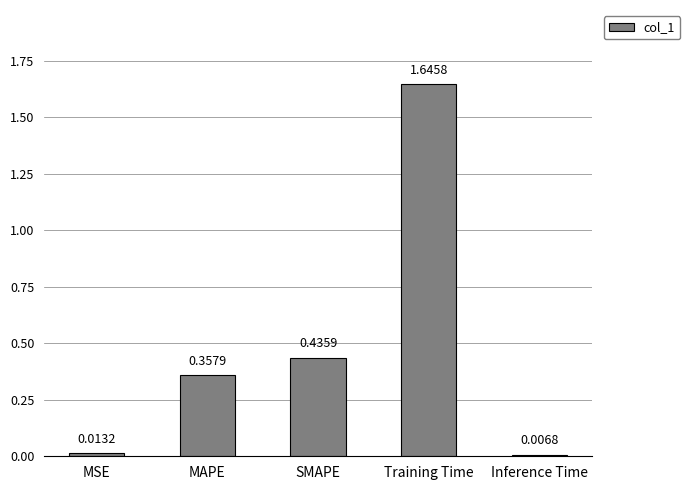

List the labels in order of value, largest first.

Training Time, SMAPE, MAPE, MSE, Inference Time